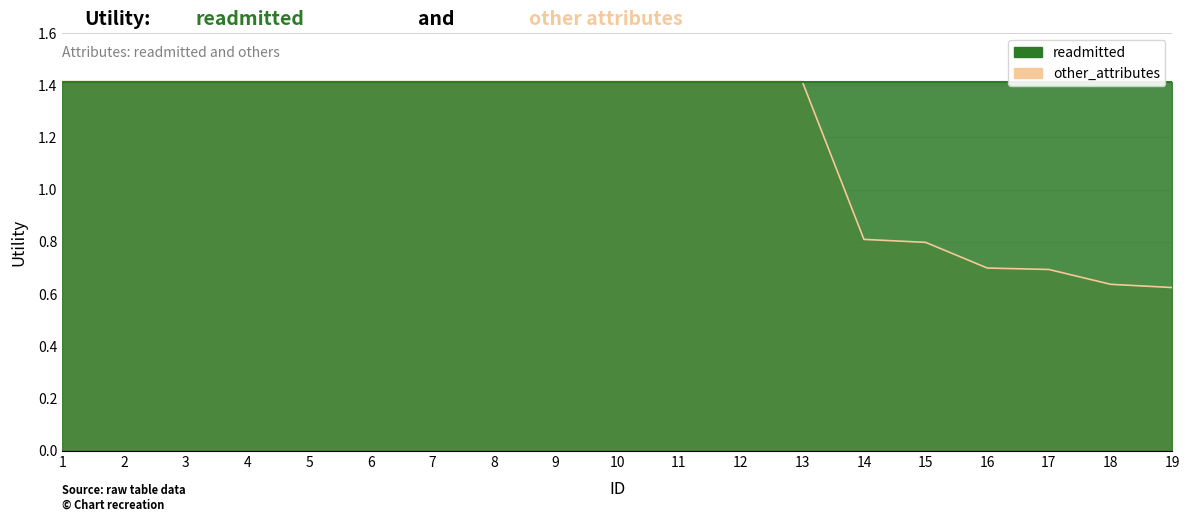

At which category does the chart reach its minimum across all series?

19